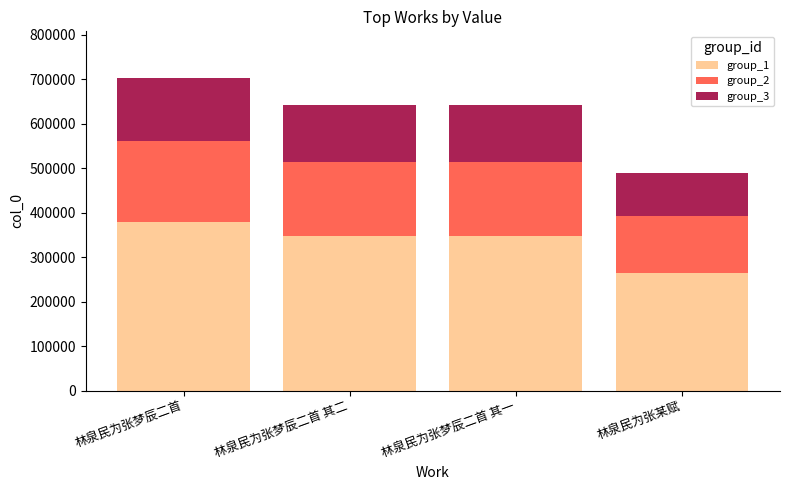

What is the highest value of the group_1 series?

379476